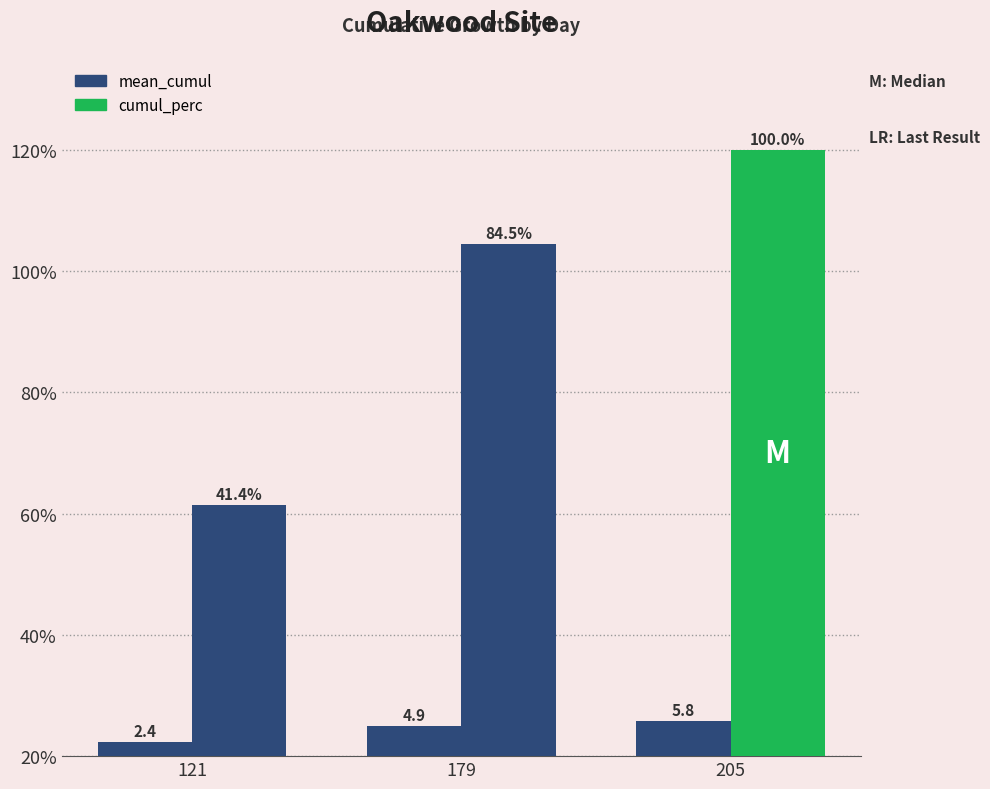

What is the difference between the highest and lowest values at 205?

94.2